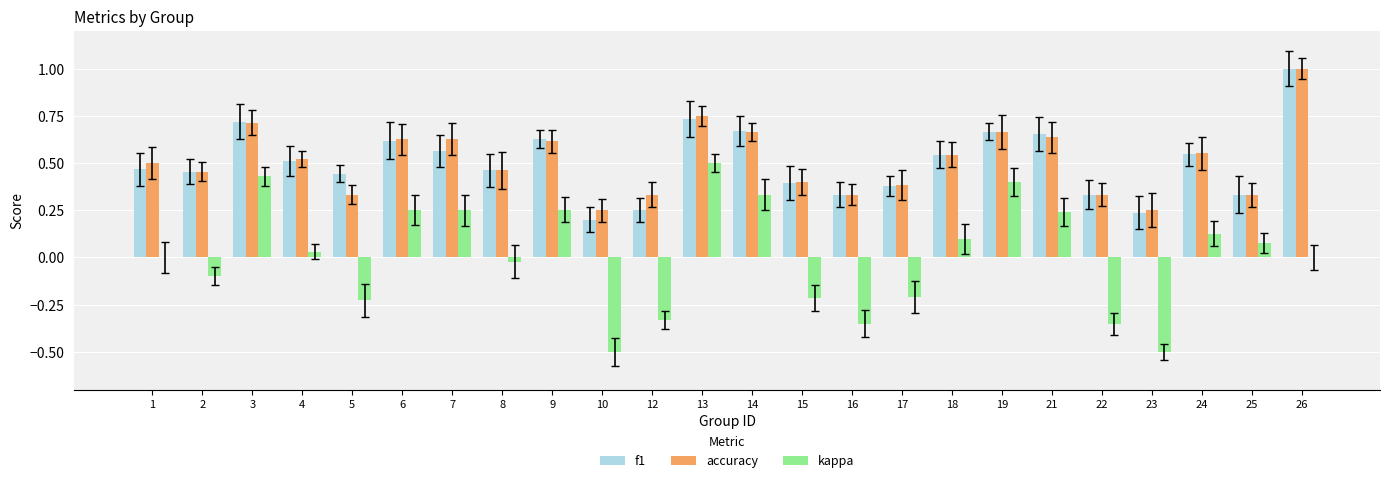

At which category does the chart reach its peak across all series?

26